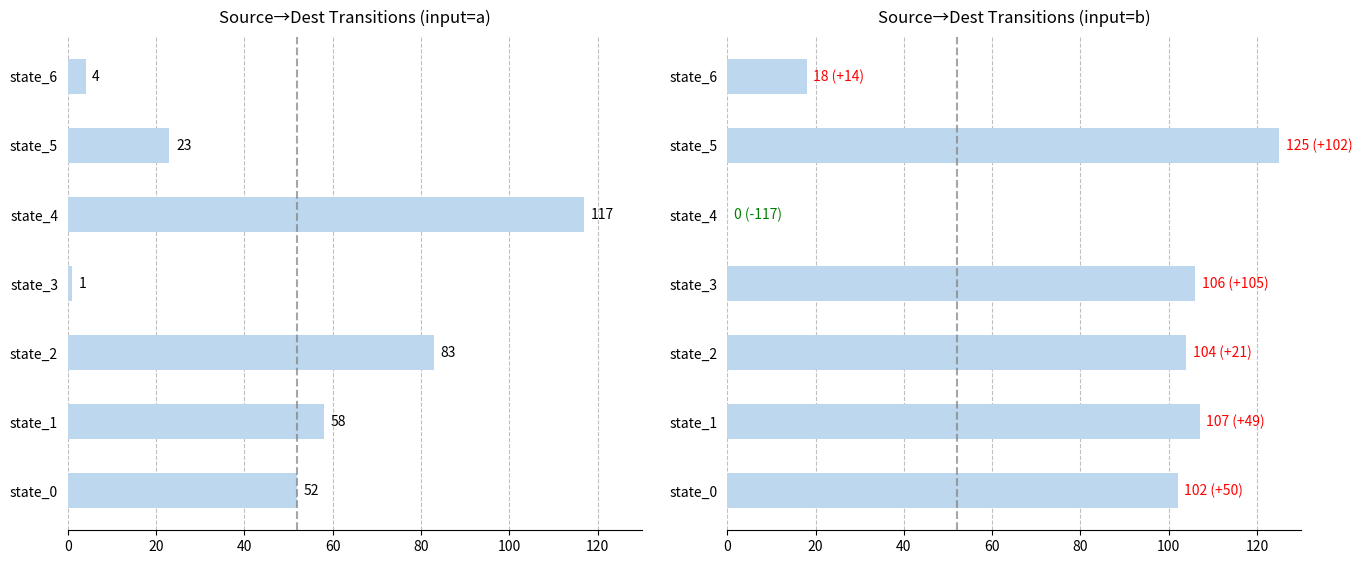

How many values in the dest_state_b series exceed 104?

3